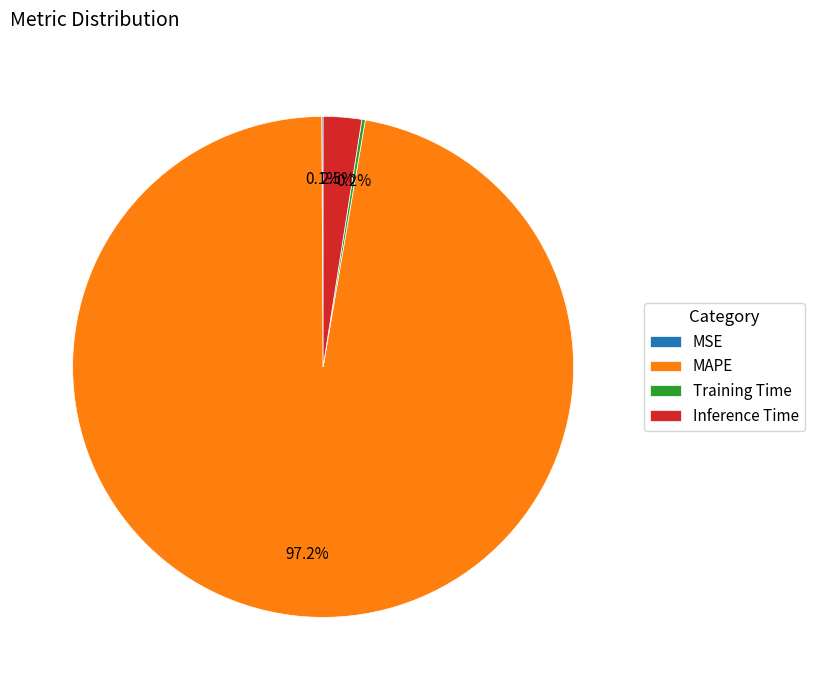

Is there any slice that represents more than half of the pie?

Yes